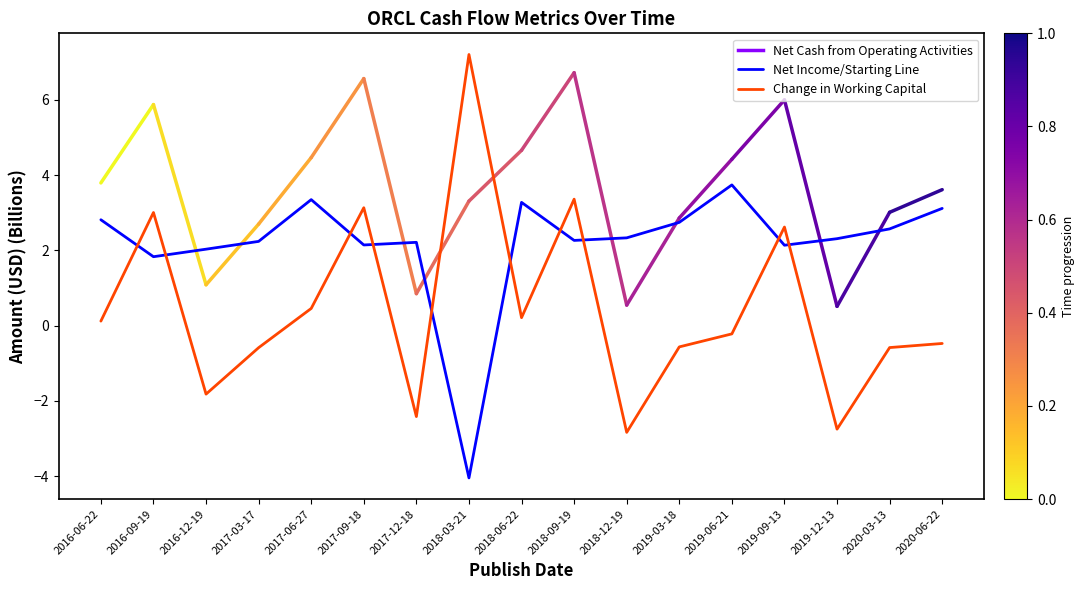

Which series changed the most between 2018-03-21 and 2019-06-21?

Net Income/Starting Line